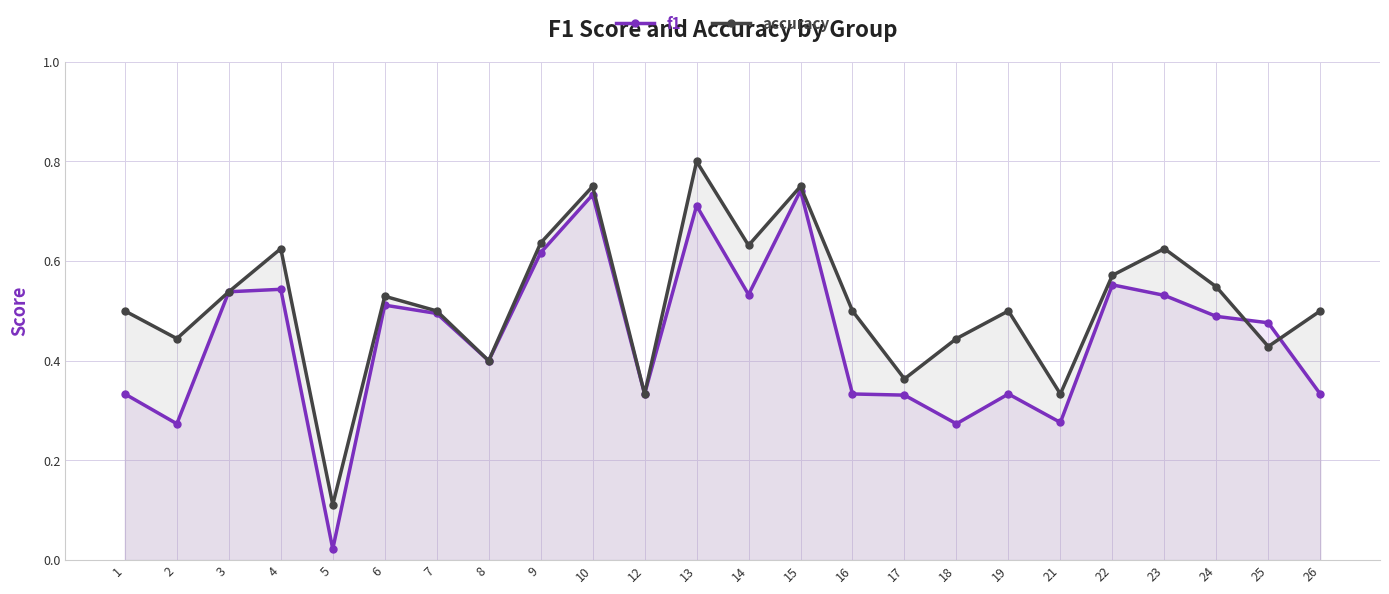

How many lines are shown in the chart?

2